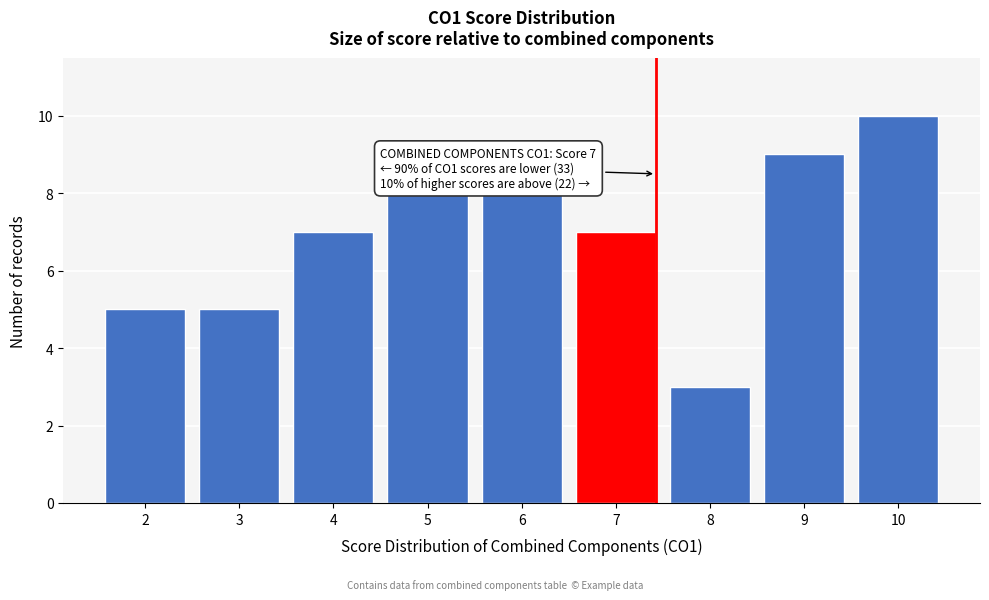

Reading left to right, extract all data points from this chart.

2=5	3=5	4=7	5=8	6=8	7=7	8=3	9=9	10=10